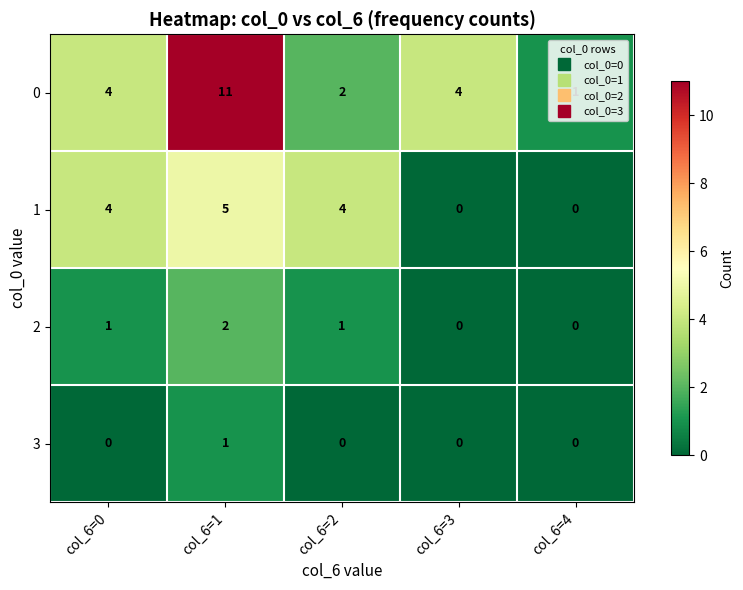

What is the spread (max minus min) of values at col_6=1?

10